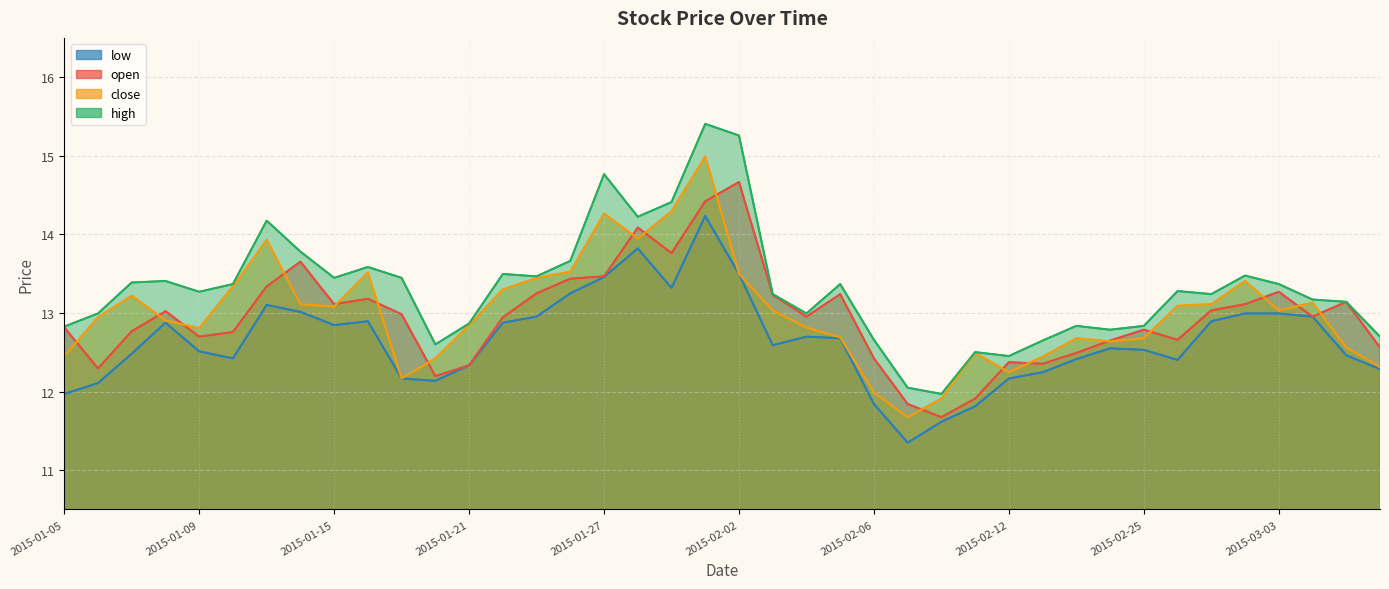

True or false: high and low intersect in this chart.

False